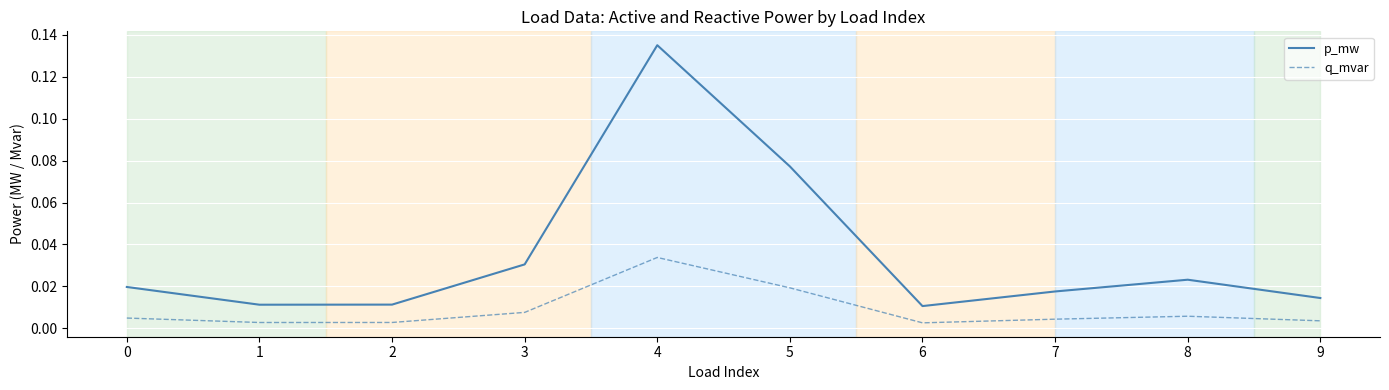

Rank the series by their average value, from lowest to highest.

q_mvar, p_mw